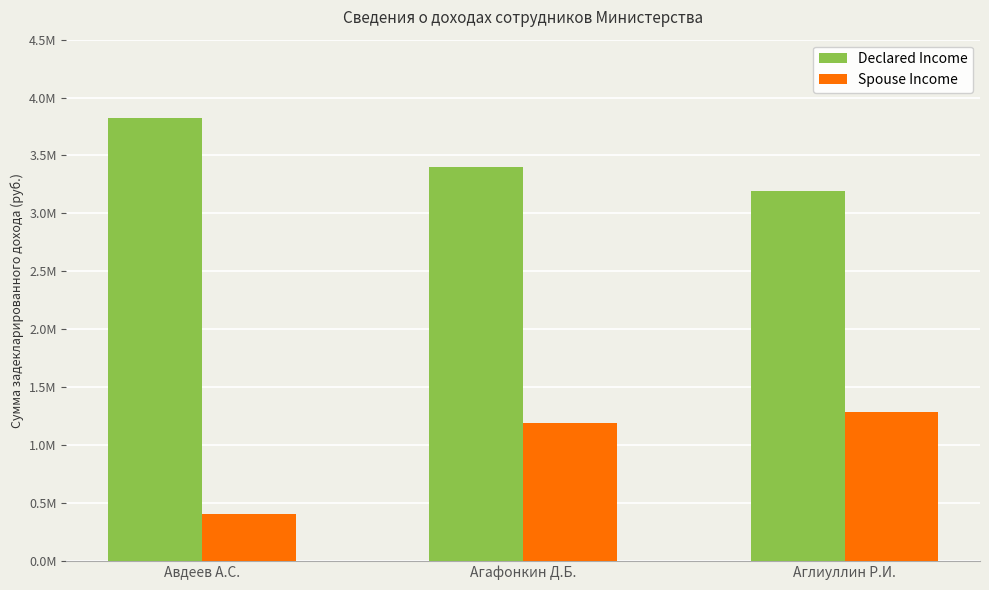

At Авдеев А.С., list the series in order from largest to smallest.

Declared Income, Spouse Income